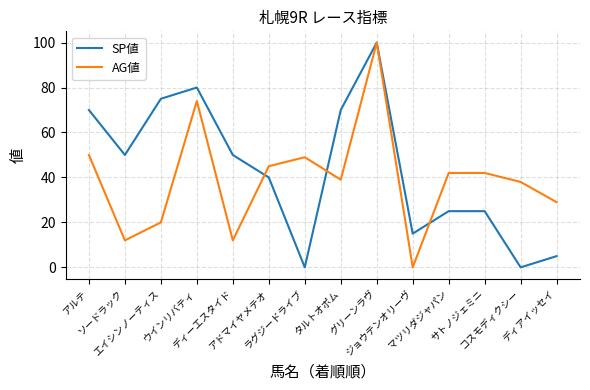

The value of SP値 at タルトオポム is 70. True or false?

True